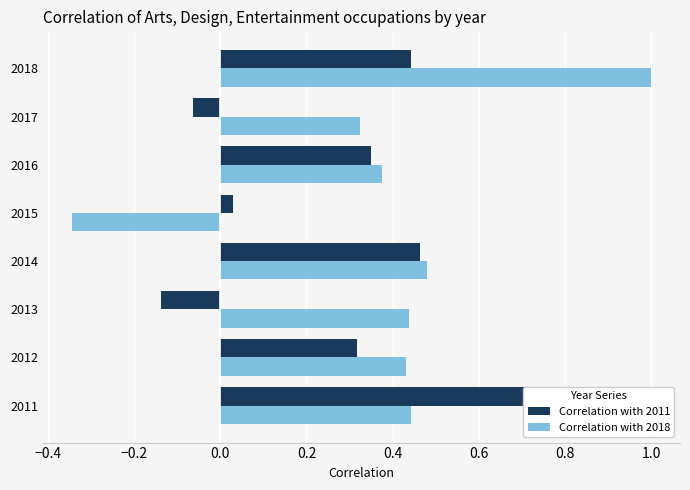

What is the total value across all series at 2014?

0.9